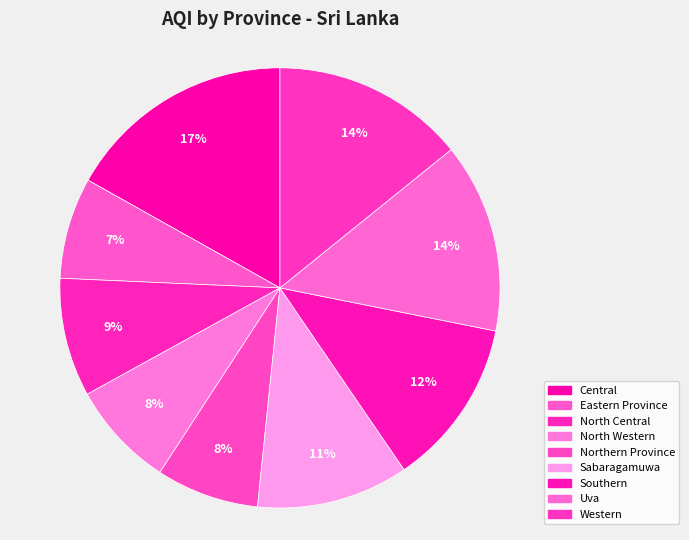

How many slices are in this pie chart?

9